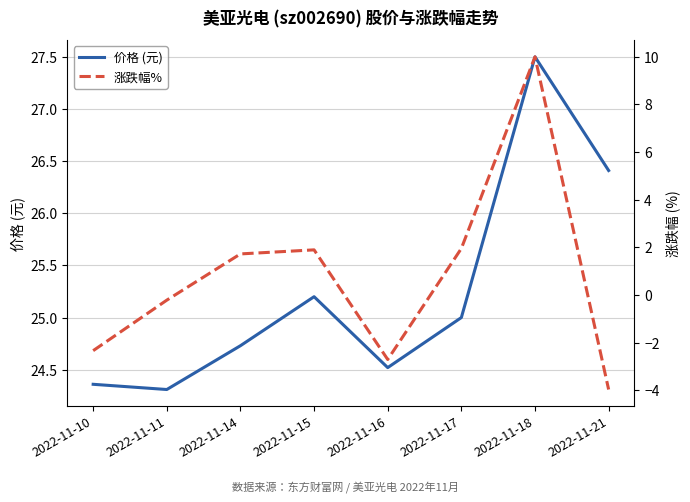

Where is the first local minimum for 价格 (元)?

2022-11-11